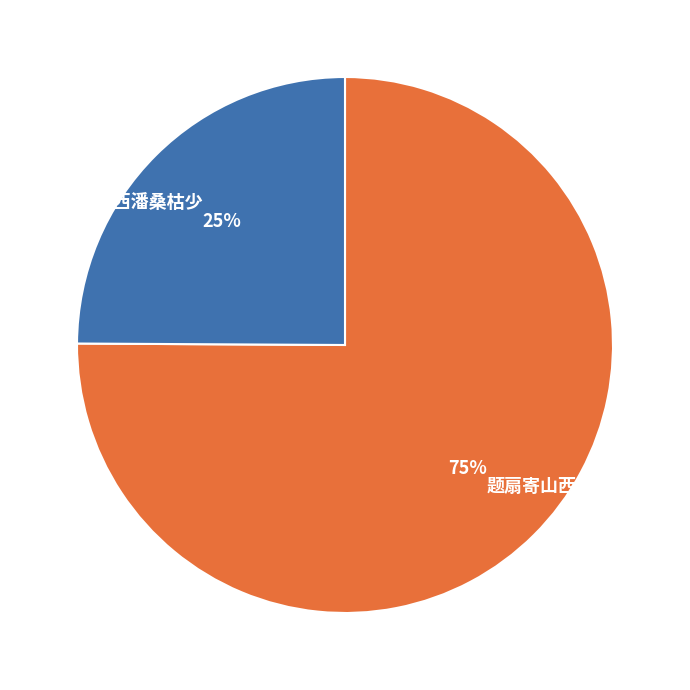

To the nearest percent, what portion does 龙山野·闻说西潘桑枯少 represent?

25%